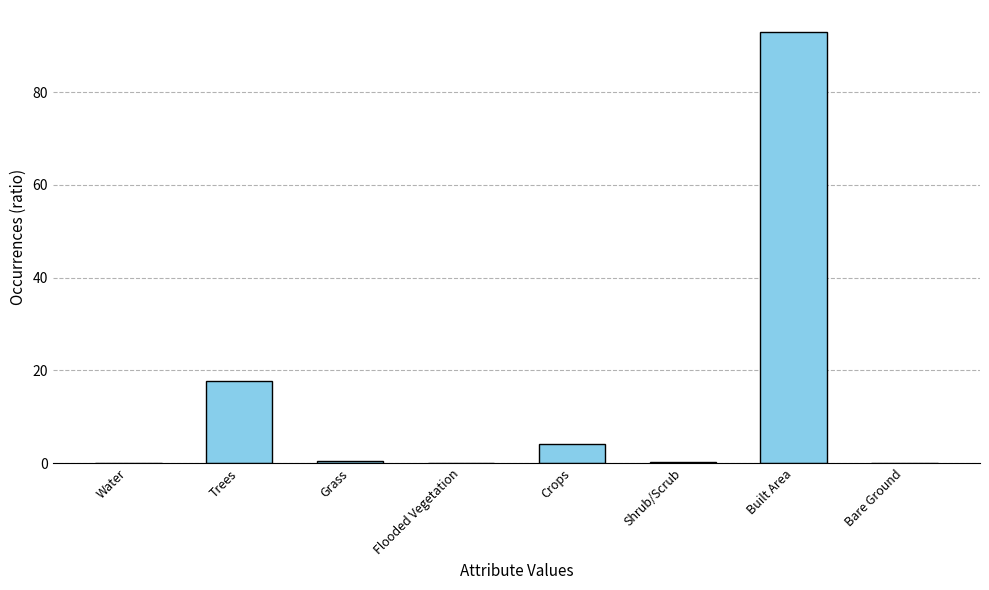

At which category does the chart reach its peak across all series?

Built Area